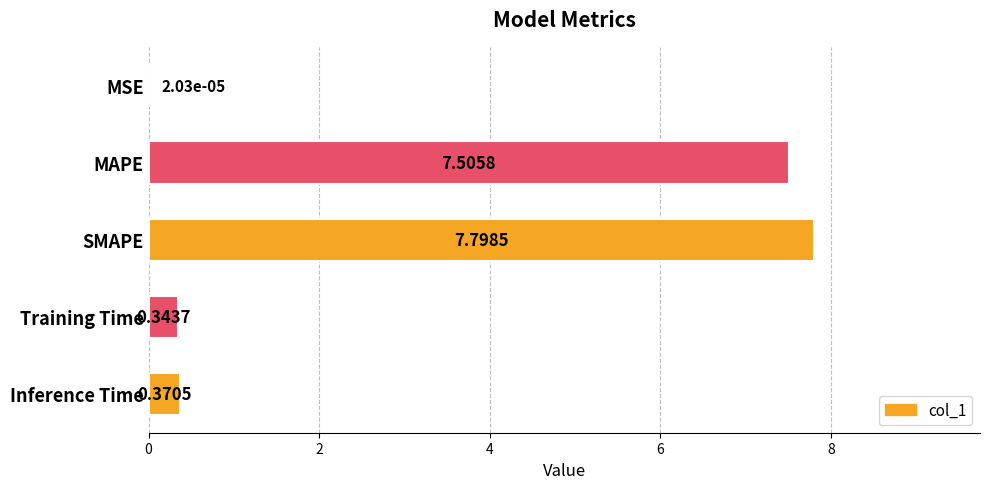

Between SMAPE and MSE, which is larger?

SMAPE